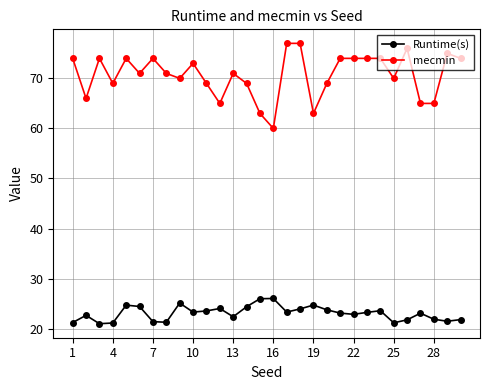

True or false: mecmin has more than 2 points higher than both neighbors.

True